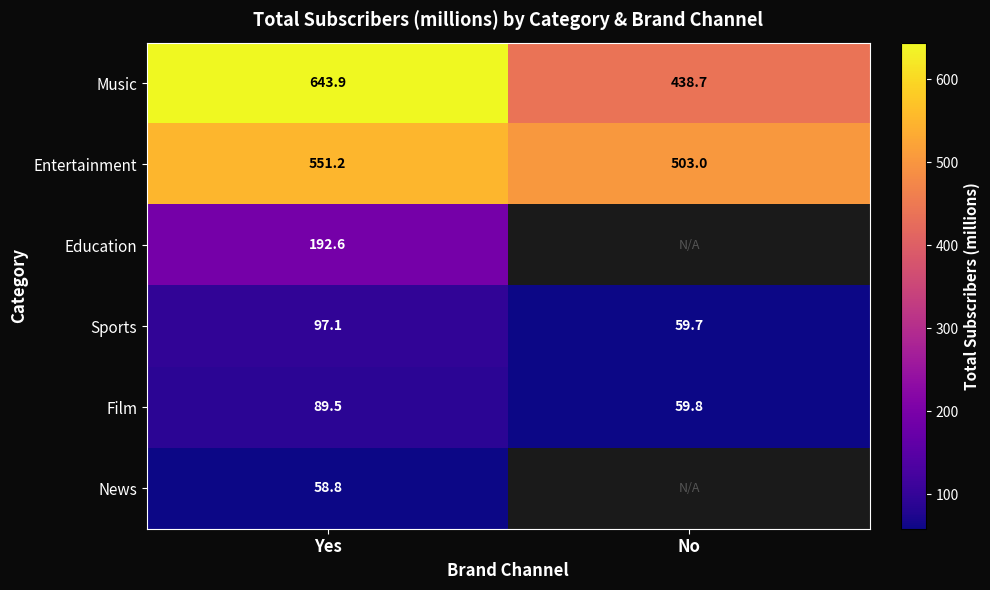

True or false: News has a value of 58.8 at Yes.

True